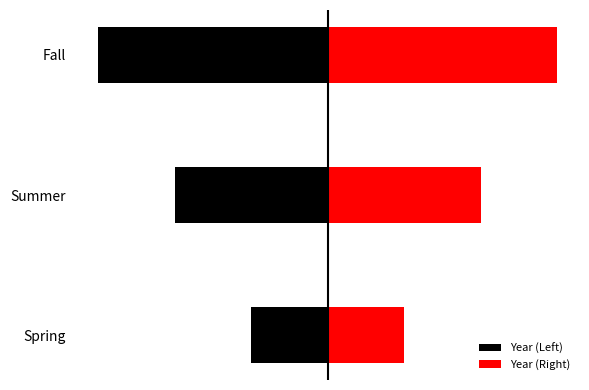

How many groups of bars are there?

3